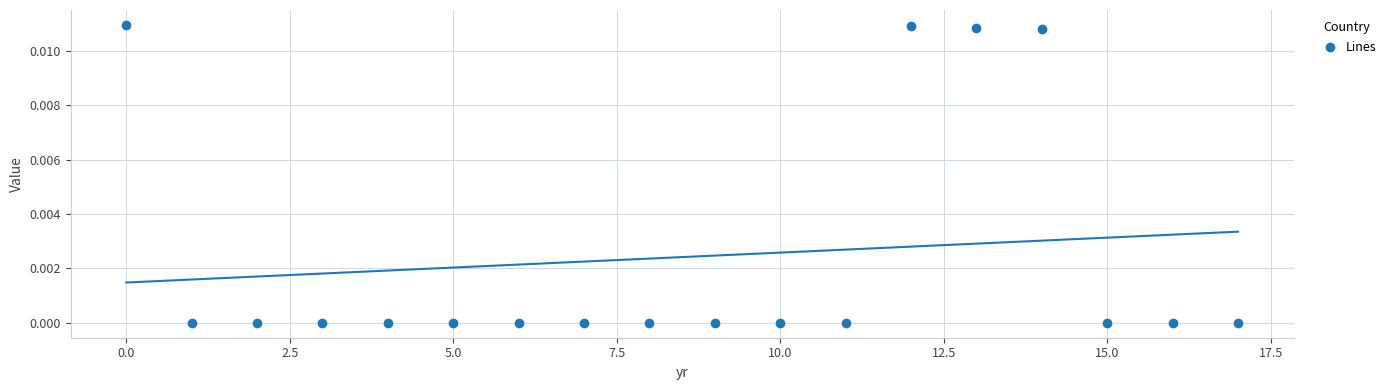

How many data points are displayed?

18